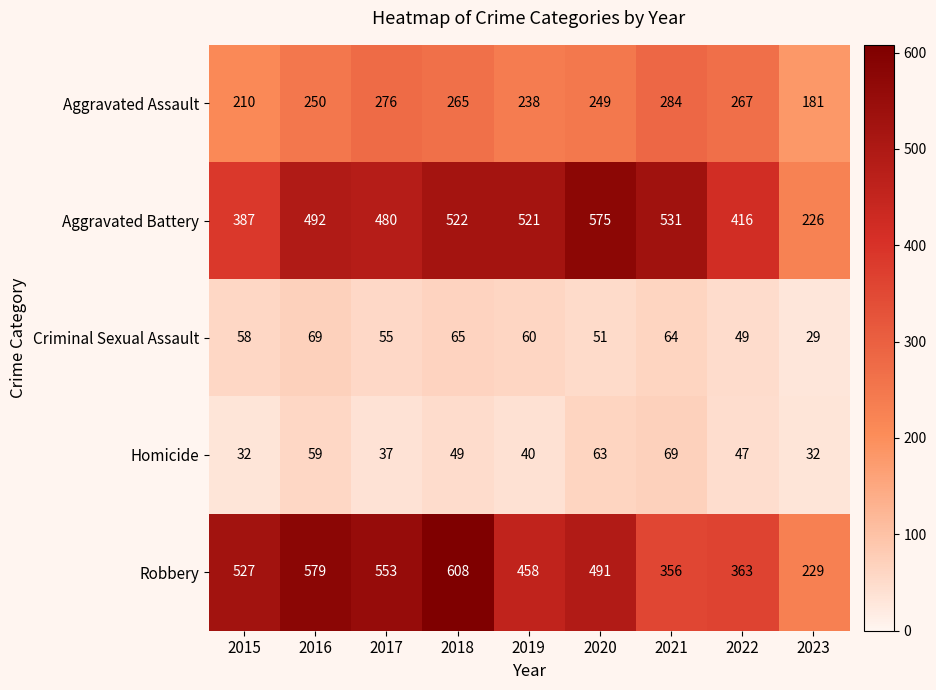

The Robbery series shows 458 at 2019. True or false?

True